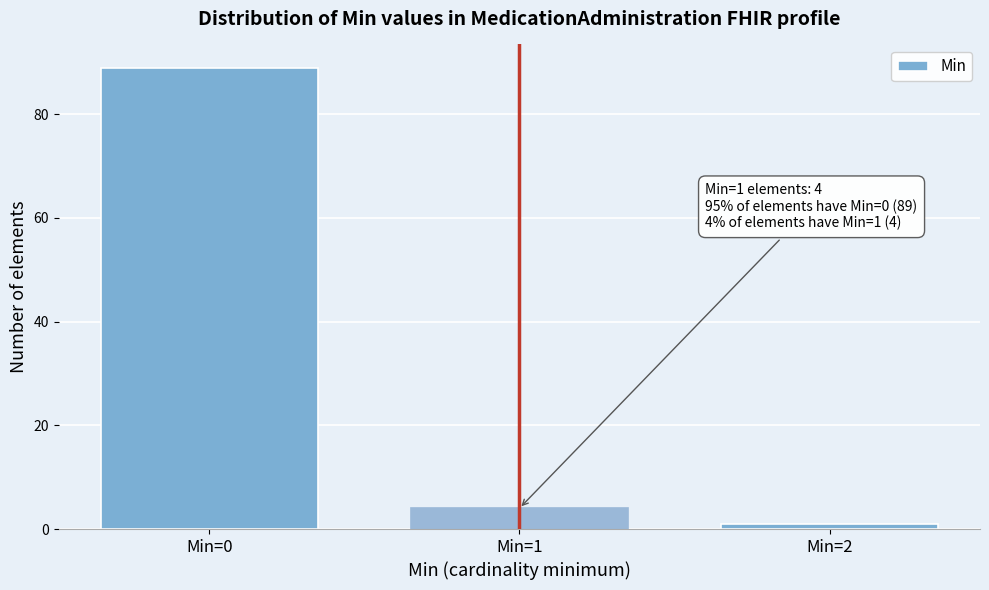

Reading left to right, list all the values displayed in this chart.

Min=0=89	Min=1=4	Min=2=1